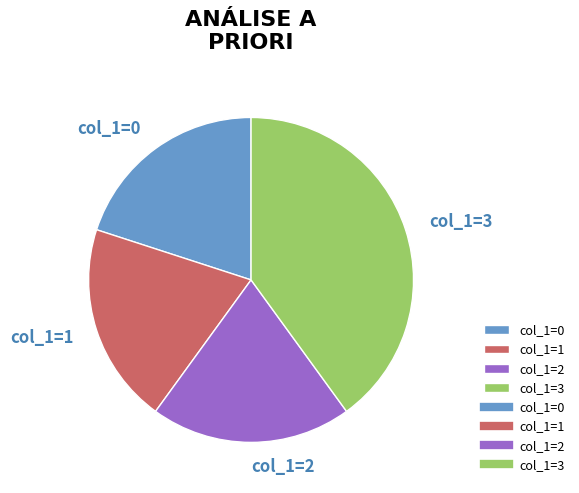

Does any single category account for the majority?

No